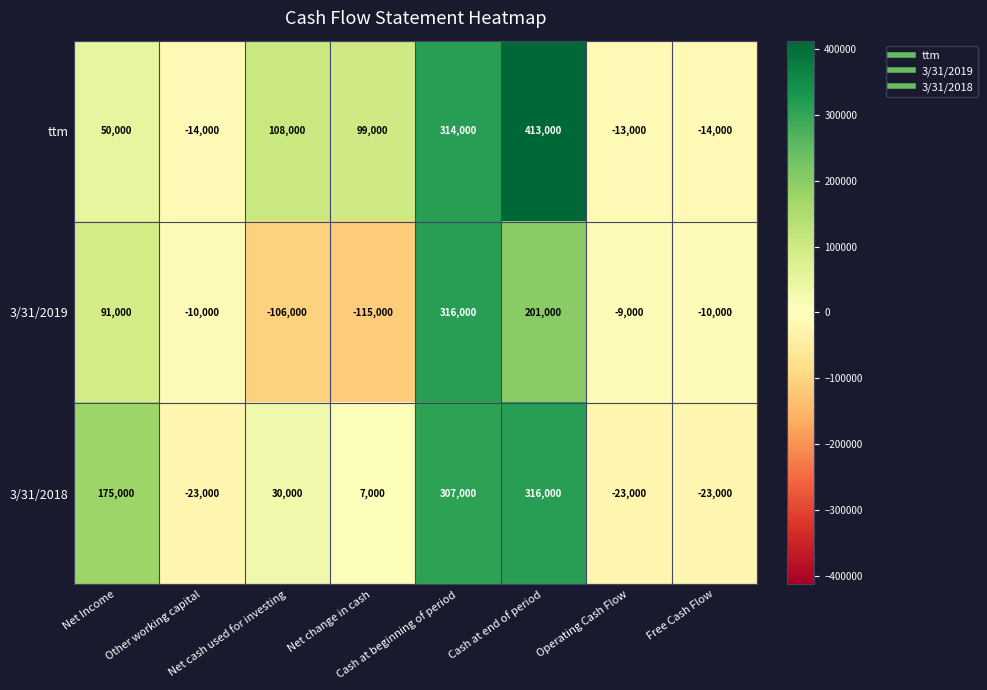

List the series in order of their overall mean, lowest first.

3/31/2019, 3/31/2018, ttm